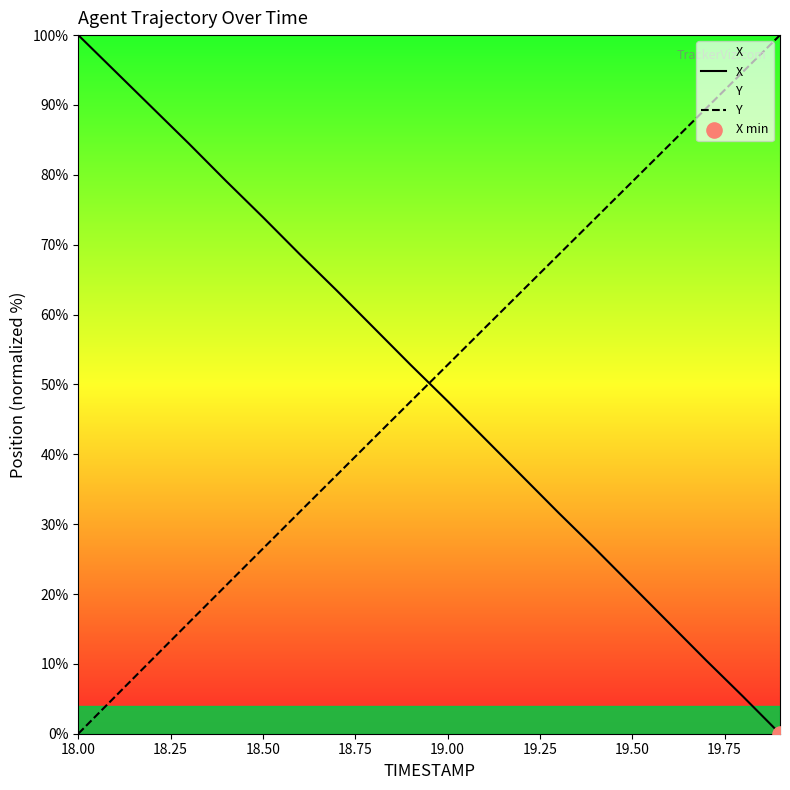

Which series reaches the minimum Y coordinate?

X